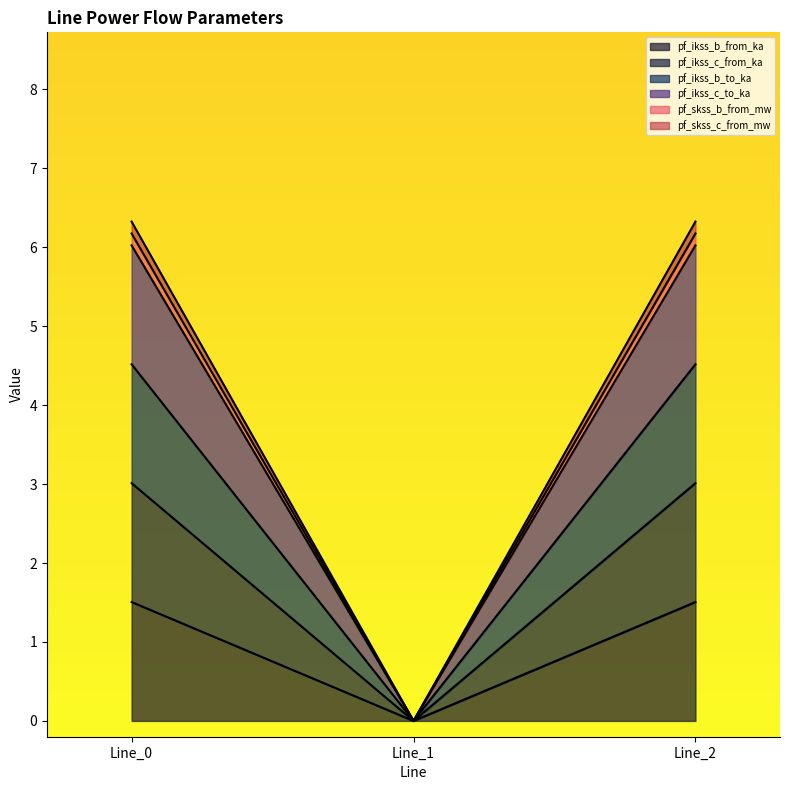

How many positive values does the pf_skss_c_from_mw series have?

2